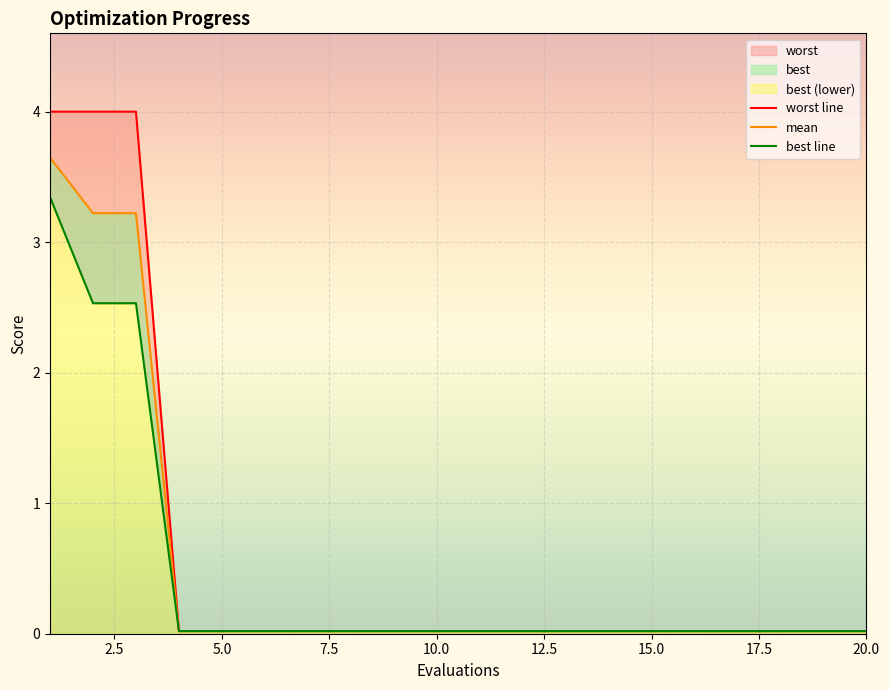

What is the difference between the second highest and second lowest values in the best series?

2.5